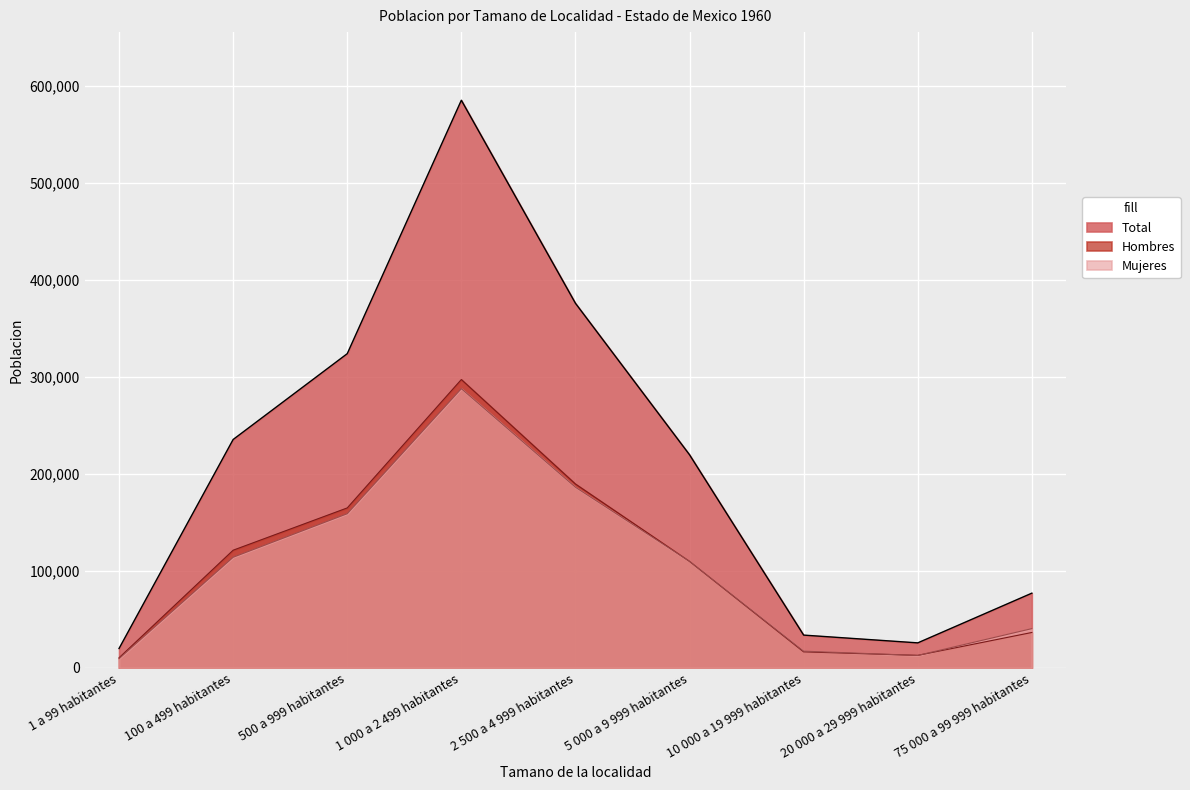

True or false: Hombres has a value of 165018 at 500 a 999 habitantes.

True